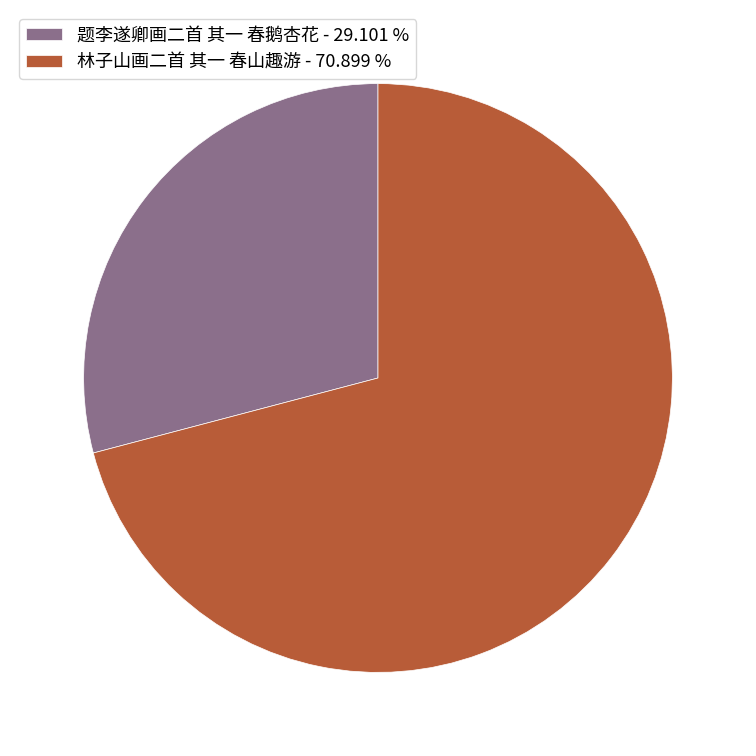

Which category has the smallest portion of the pie?

题李遂卿画二首 其一 春鹅杏花